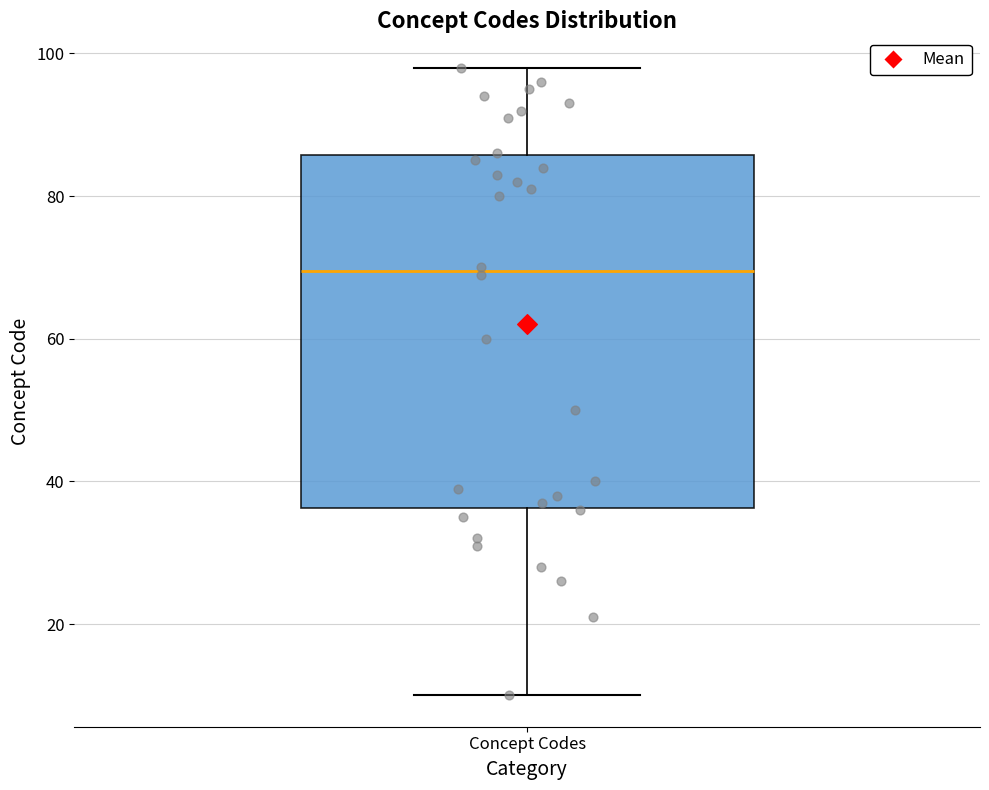

Transcribe this box plot: give where the median line is, the range the box spans, and where the two whiskers end, as read against the y-axis. The values are not printed on the chart, so give them approximately, as read against the axis.

median 70, box 36 to 86, whiskers 10 to 98